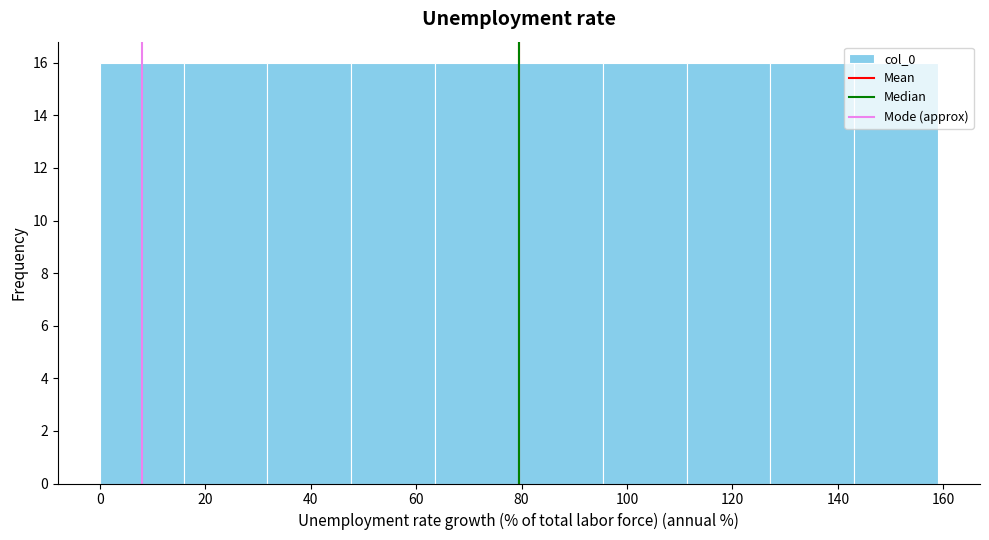

Reading left to right, list every bar in this chart as the range it spans on the x-axis followed by its height. Neither the bar edges nor the heights are printed on the chart, so give them approximately, as read against the axes.

0 to 16: 16
16 to 32: 16
32 to 48: 16
48 to 64: 16
64 to 80: 16
80 to 96: 16
96 to 112: 16
112 to 128: 16
128 to 144: 16
144 to 160: 16